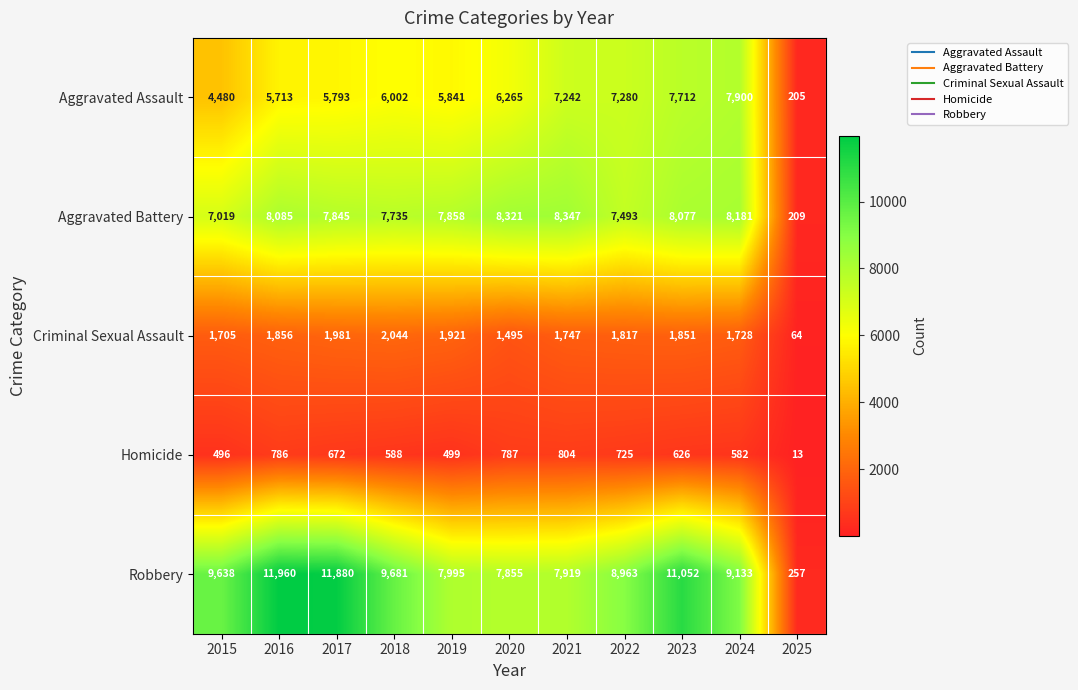

Which series has the largest total across all categories?

Robbery